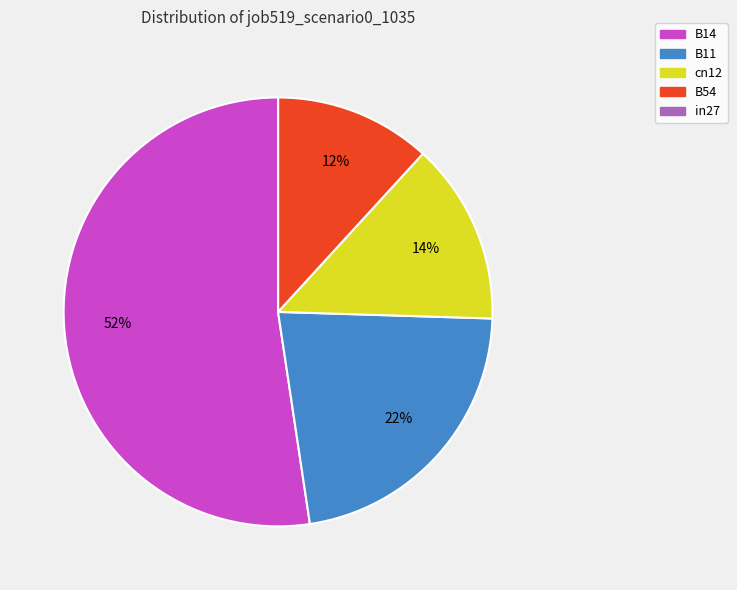

Which slice is the largest?

B14